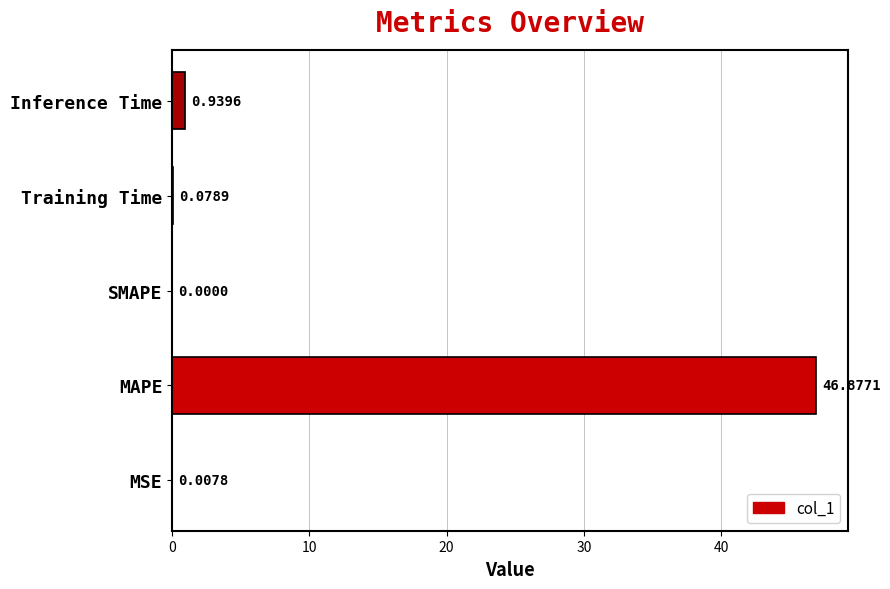

Count the number of data series in this chart.

1